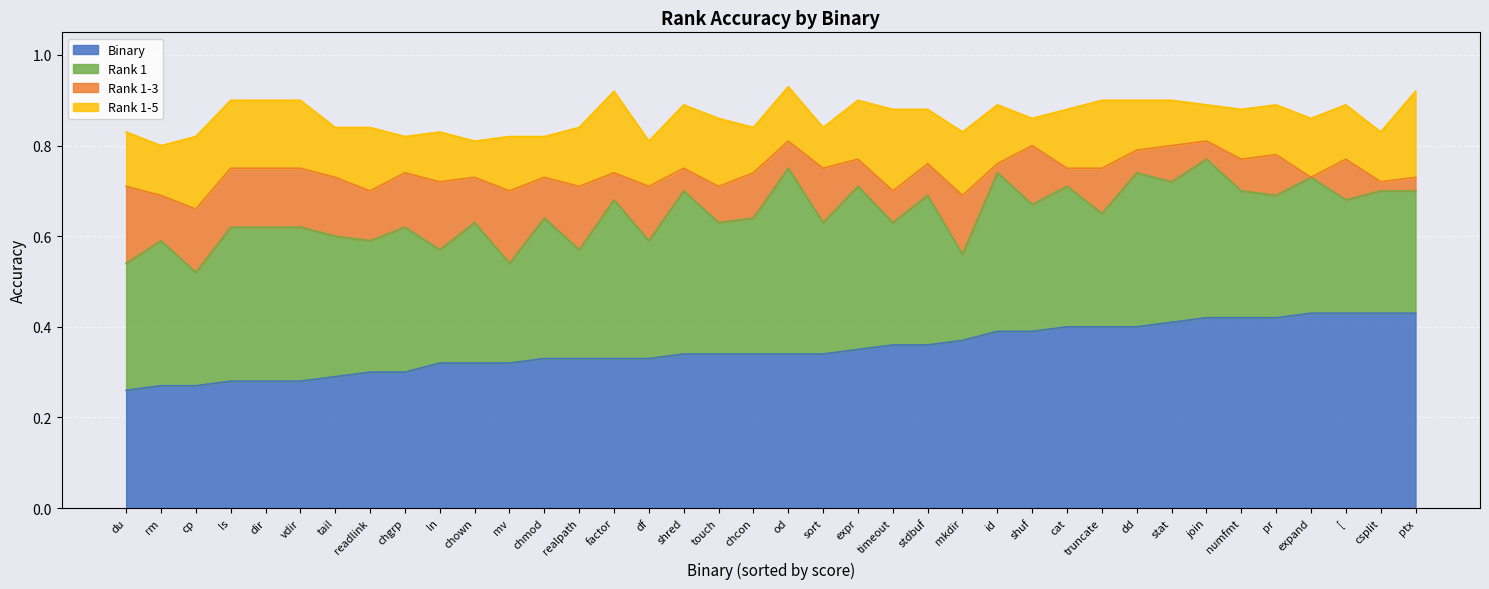

Where is the first local minimum for Rank 1?

cp